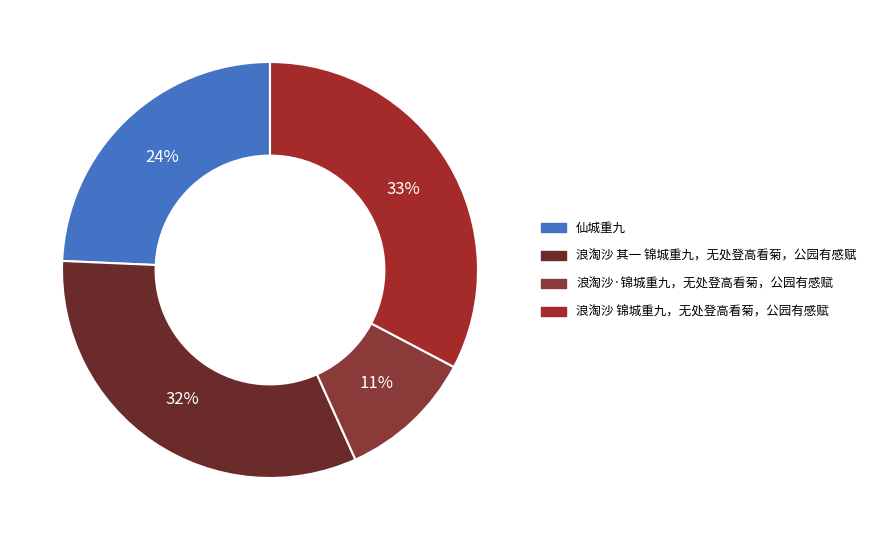

Does 浪淘沙 锦城重九，无处登高看菊，公园有感赋 account for over 50% of the chart?

No